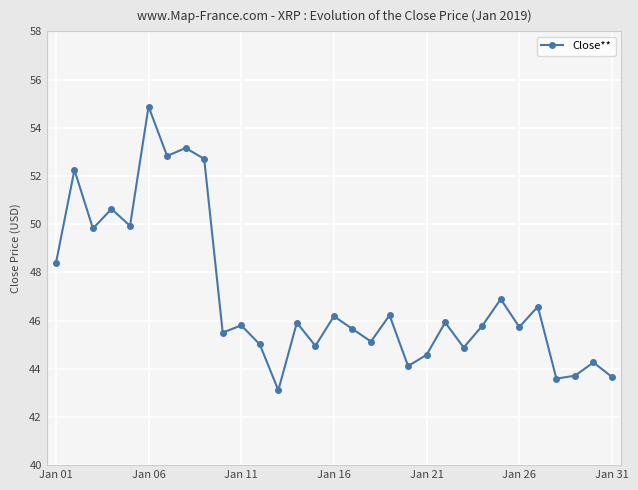

What is the average value?

47.0